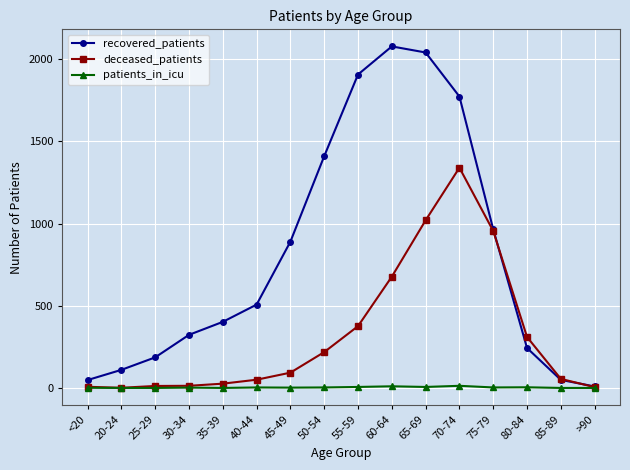

Does the chart display data point markers on the line(s)?

Yes